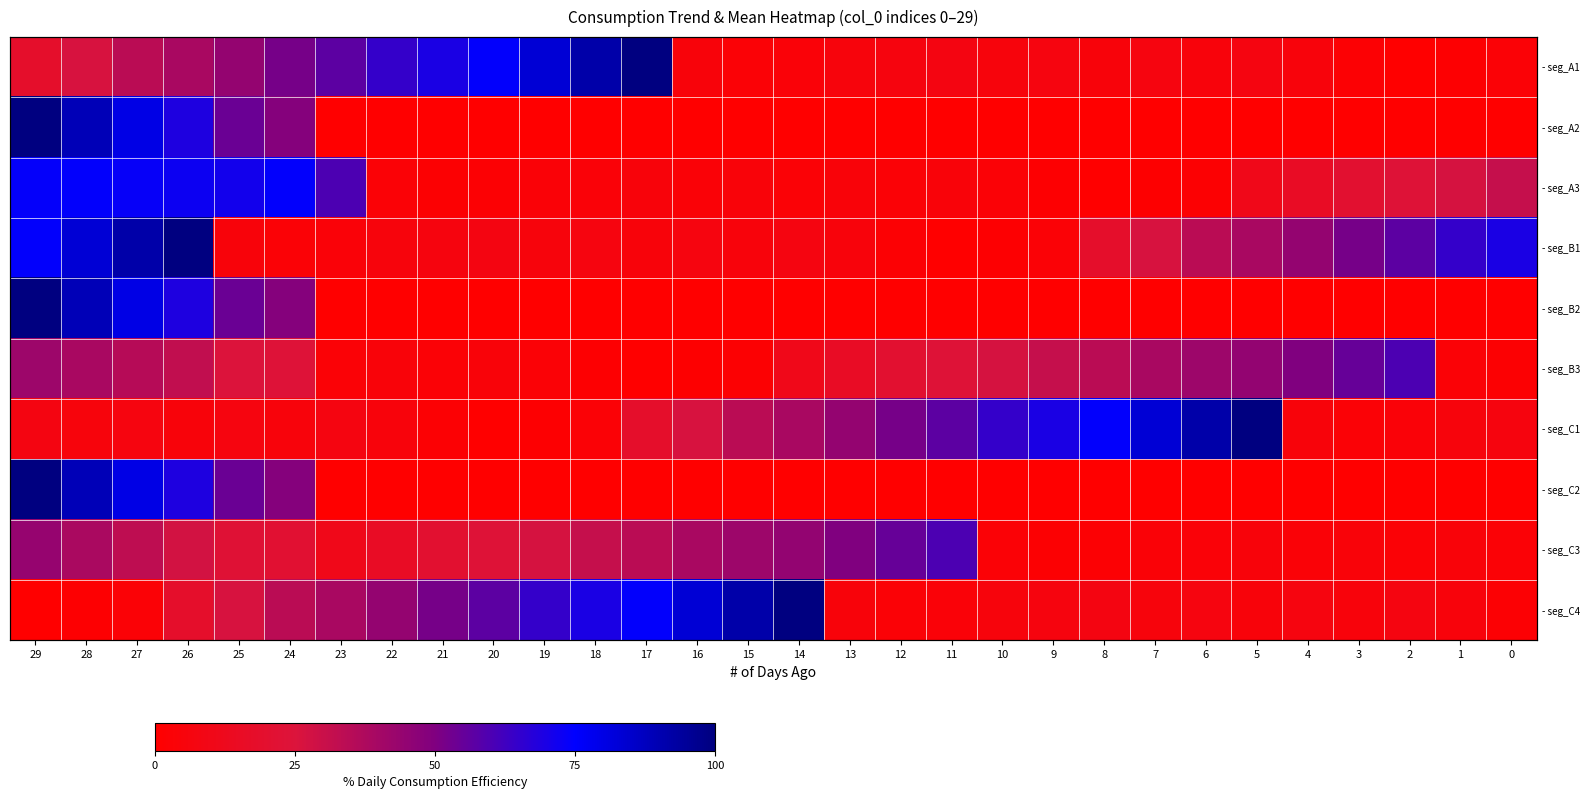

What is the spread (max minus min) of values at 4?

49.8